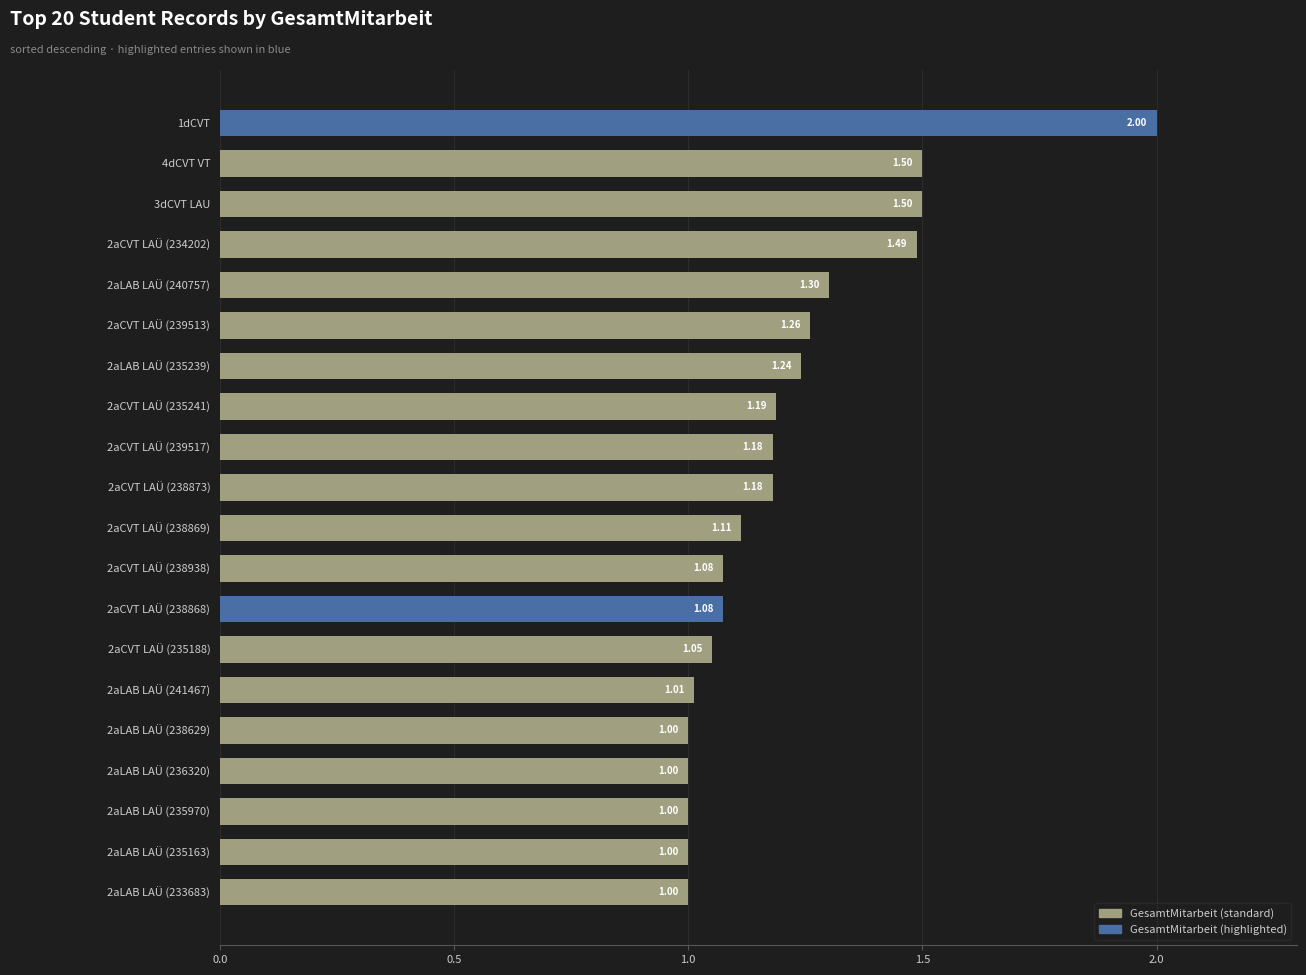

How many categories are shown in the chart?

20